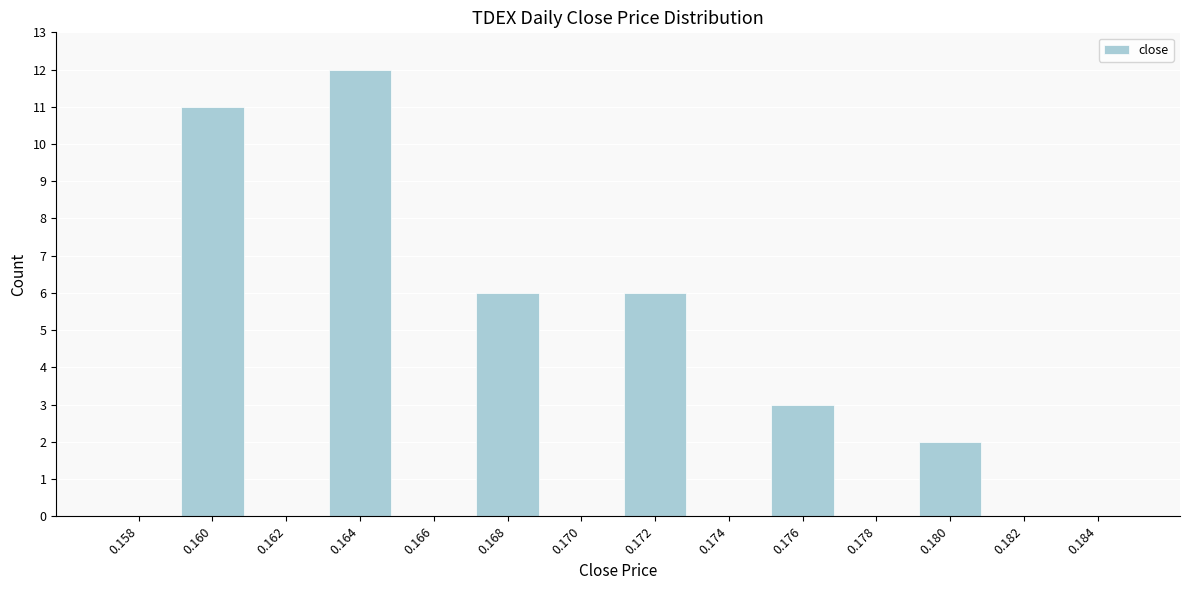

Reading right to left, transcribe all the data shown in this chart.

0.184=0	0.182=0	0.180=2	0.178=0	0.176=3	0.174=0	0.172=6	0.170=0	0.168=6	0.166=0	0.164=12	0.162=0	0.160=11	0.158=0